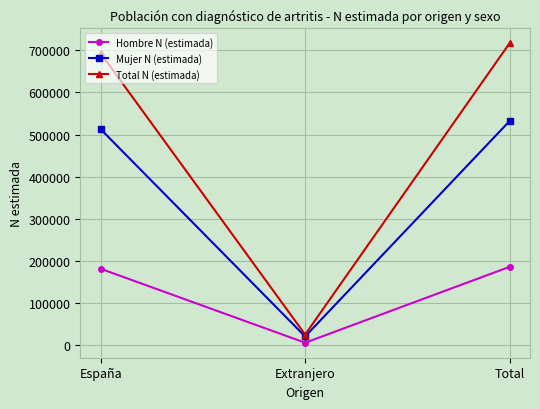

Rank the series by their maximum value, from highest to lowest.

Total N (estimada), Mujer N (estimada), Hombre N (estimada)